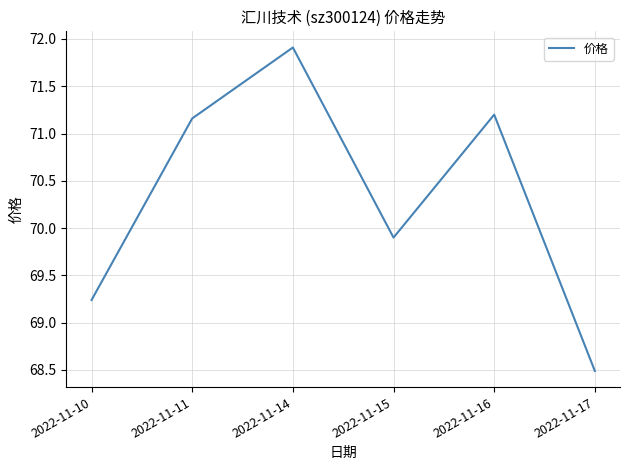

What is the sum of the values at 2022-11-14 and 2022-11-17?

140.4